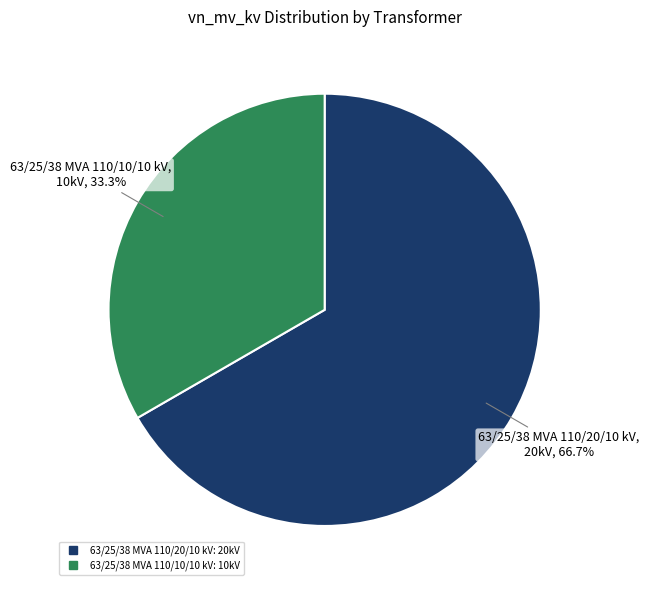

What percentage do 63/25/38 MVA 110/20/10 kV and 63/25/38 MVA 110/10/10 kV together represent?

100.0%